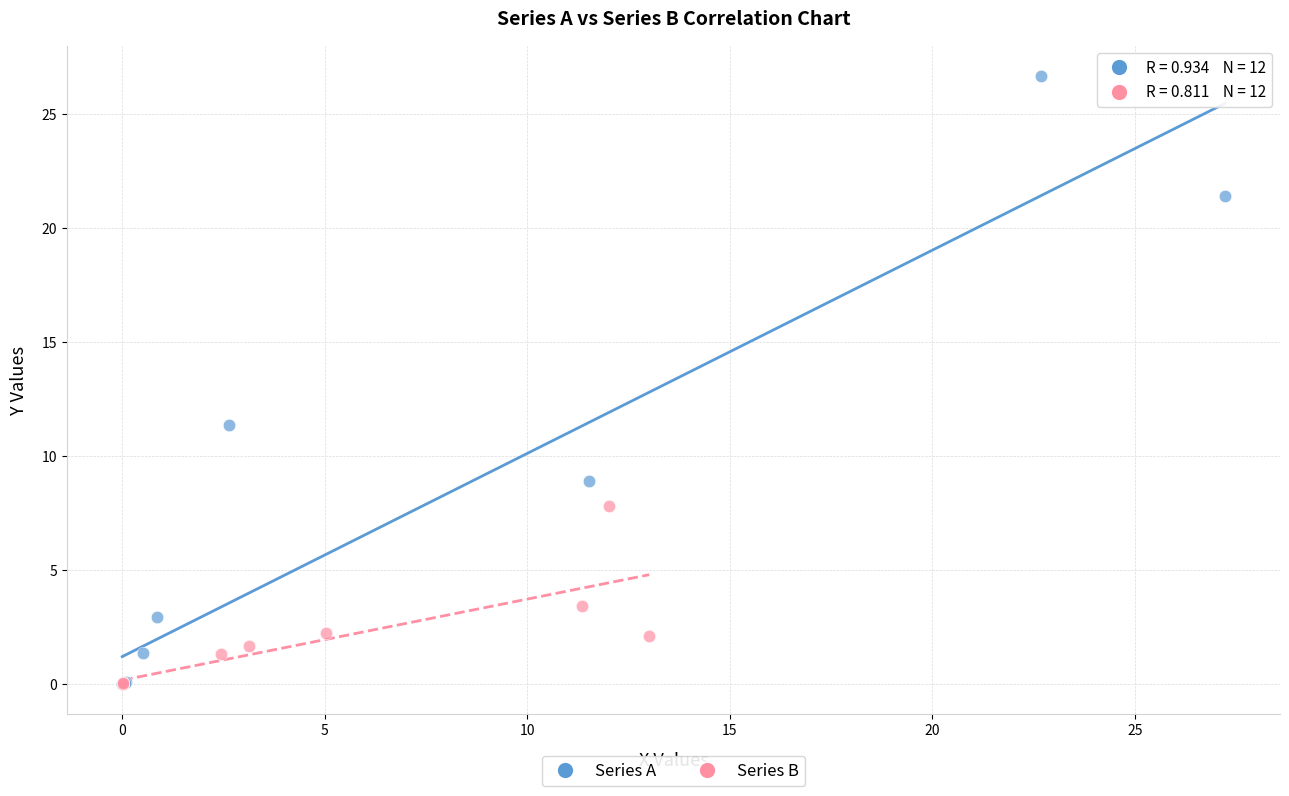

Which series has the largest Y range (max minus min)?

Series A